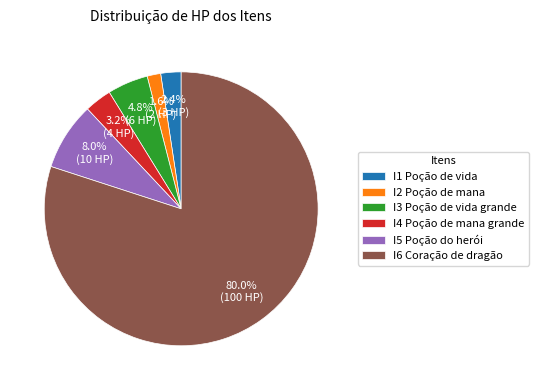

Which slice is the smallest?

I2 Poção de mana